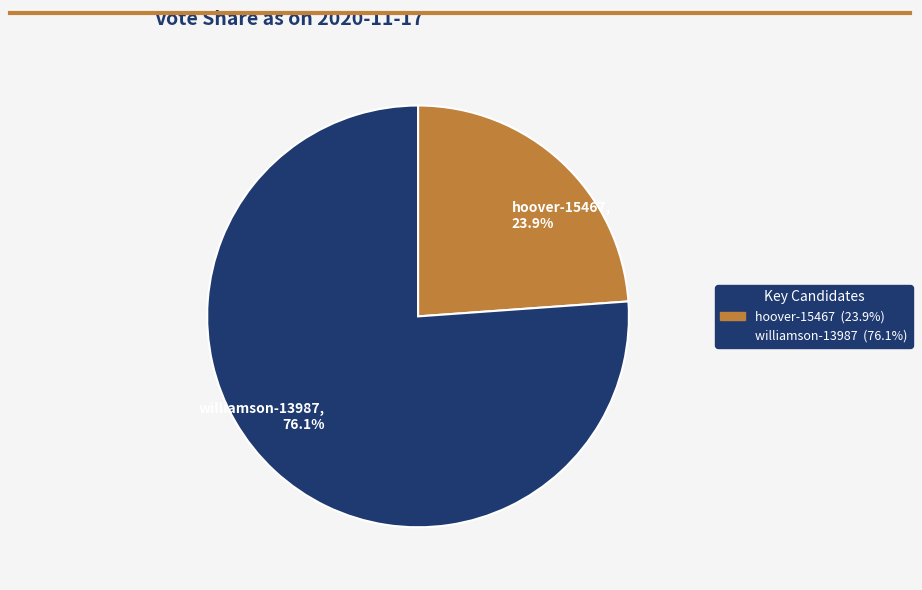

Rank the categories by value from highest to lowest.

williamson-13987, hoover-15467